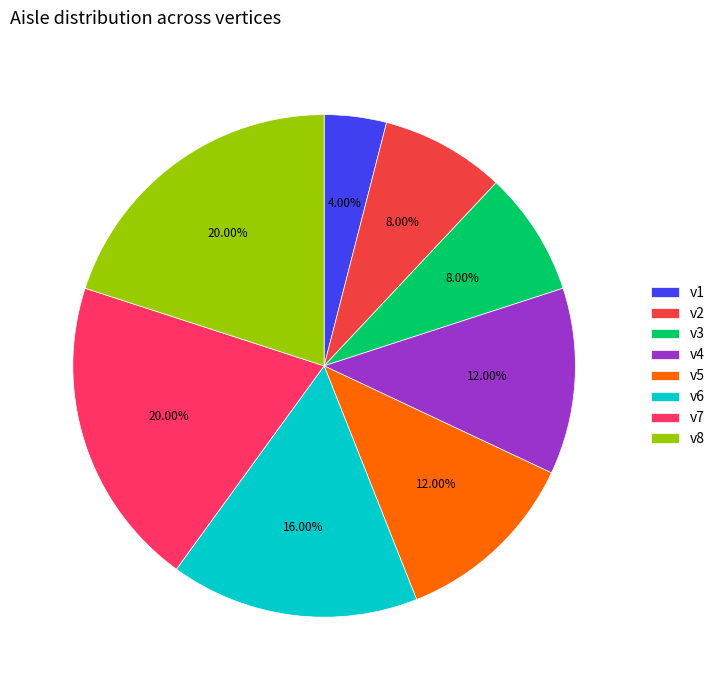

What percentage is the v1 slice, to the nearest percent?

4%